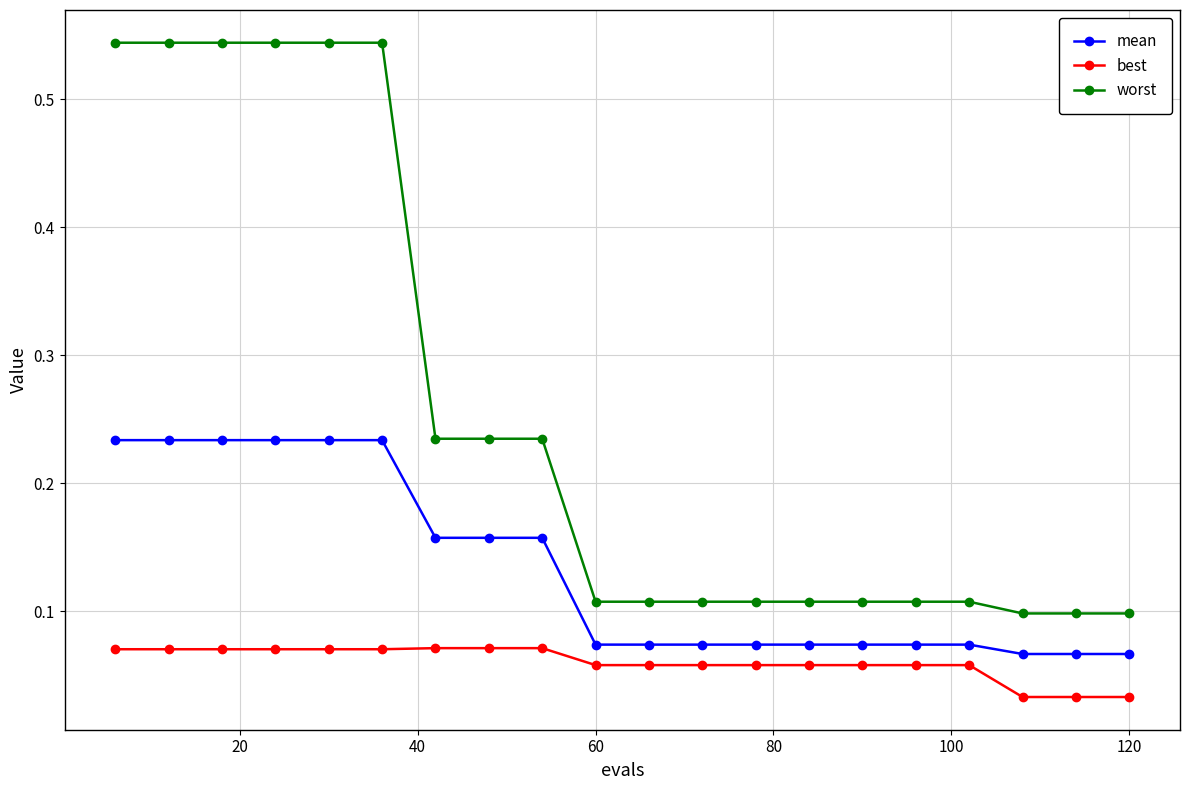

Rank the series by their maximum value, from lowest to highest.

best, mean, worst